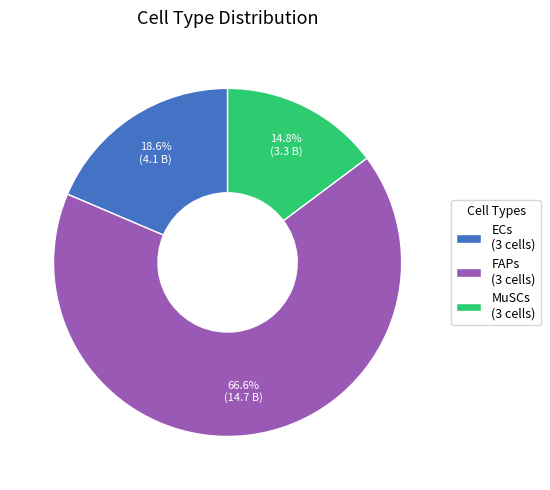

What is the largest slice in the pie chart?

FAPs (3 cells)